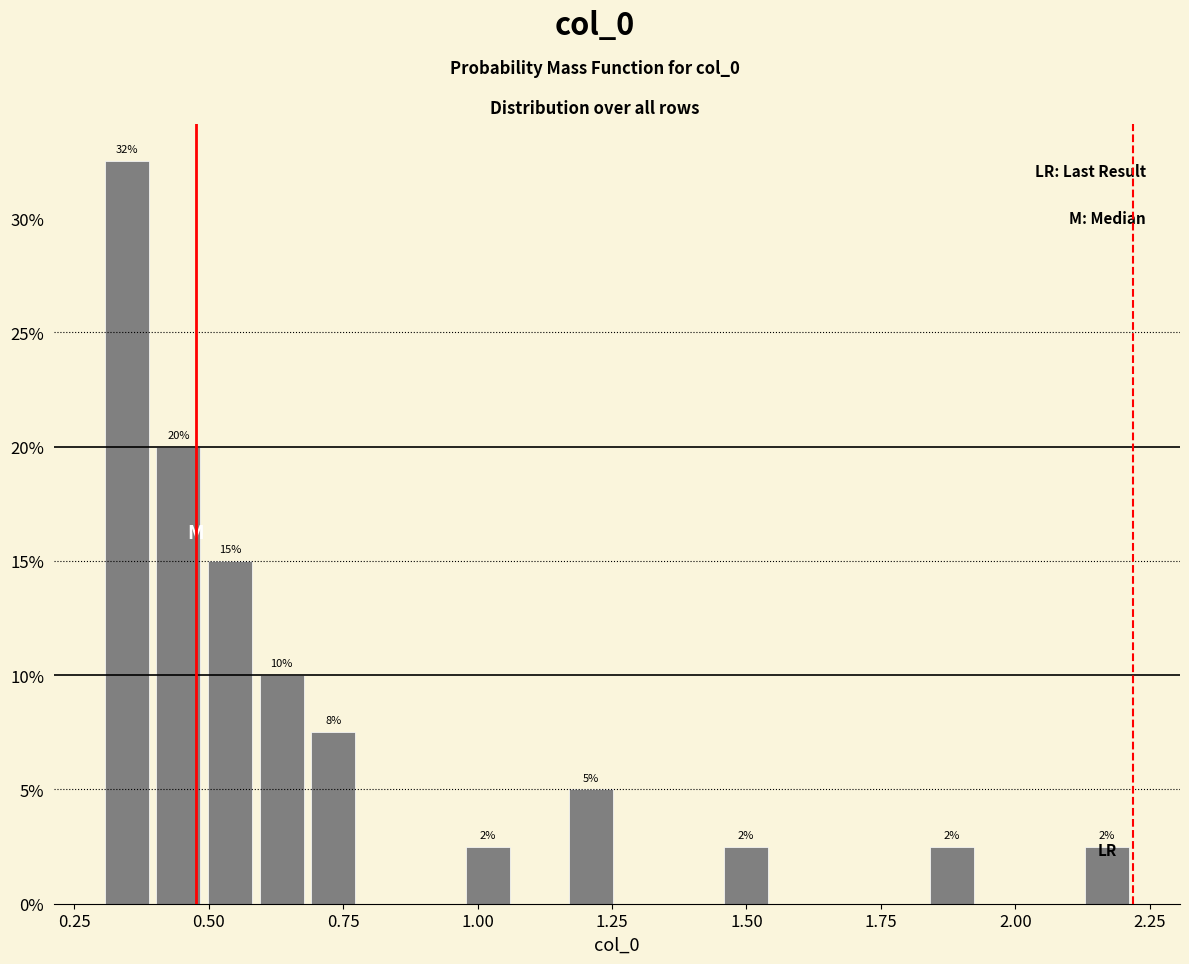

Around what value on the x-axis is the tallest bar? Give the approximate position of its centre, as read against the axis.

0.35